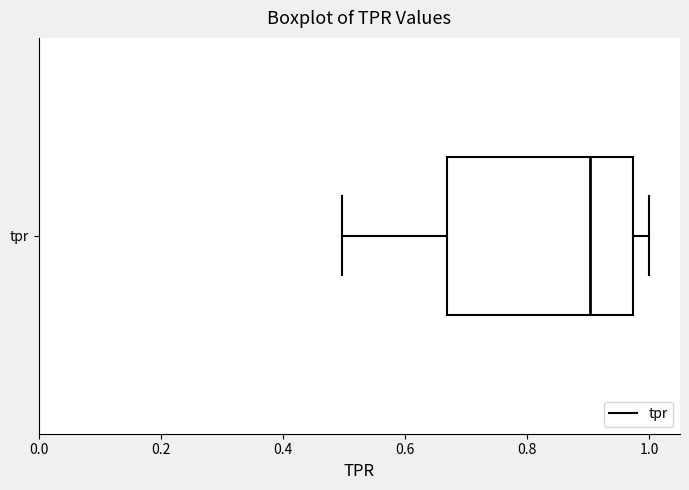

Where is the right edge of the box for tpr on the x-axis? The values are not printed on the chart, so give them approximately, as read against the axis.

0.98